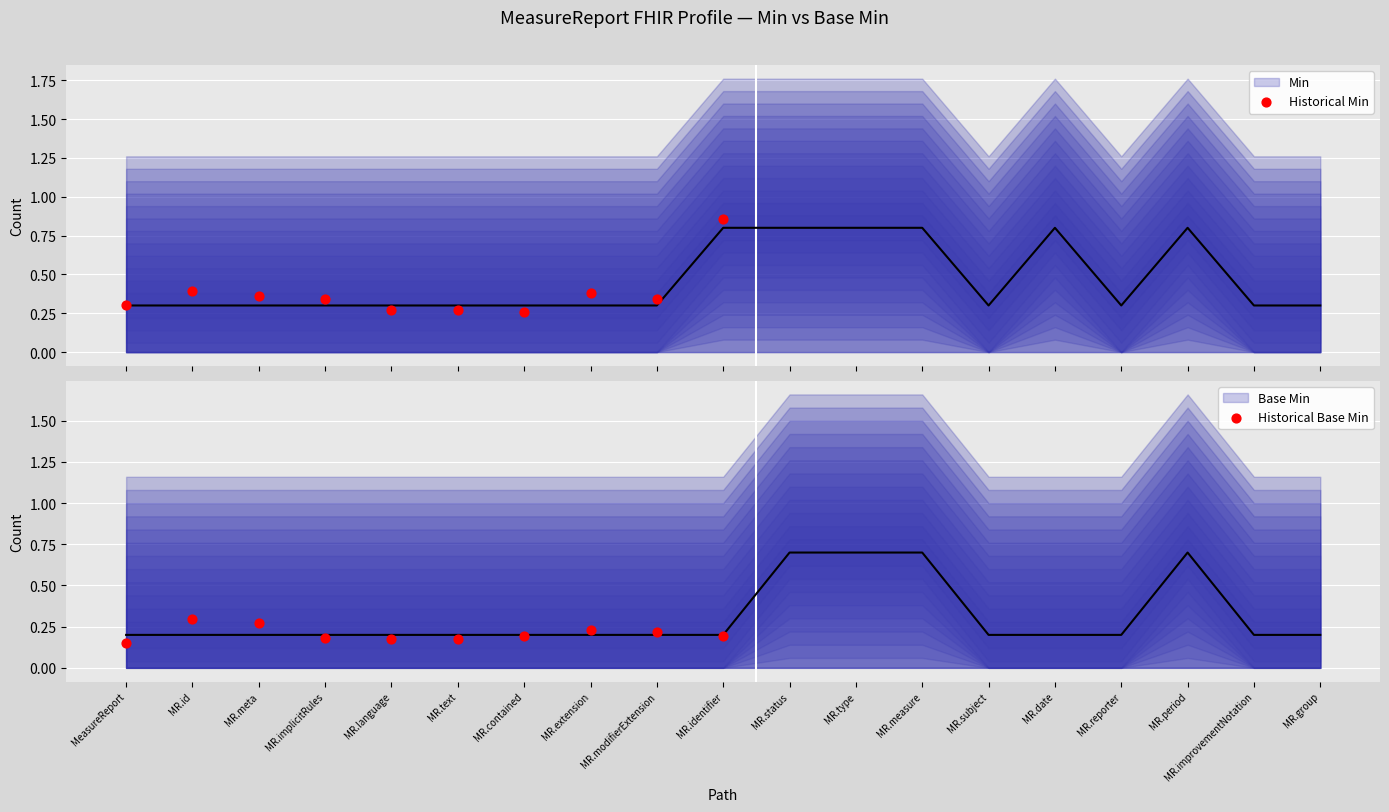

At which category is the sum across all series the highest?

MR.status